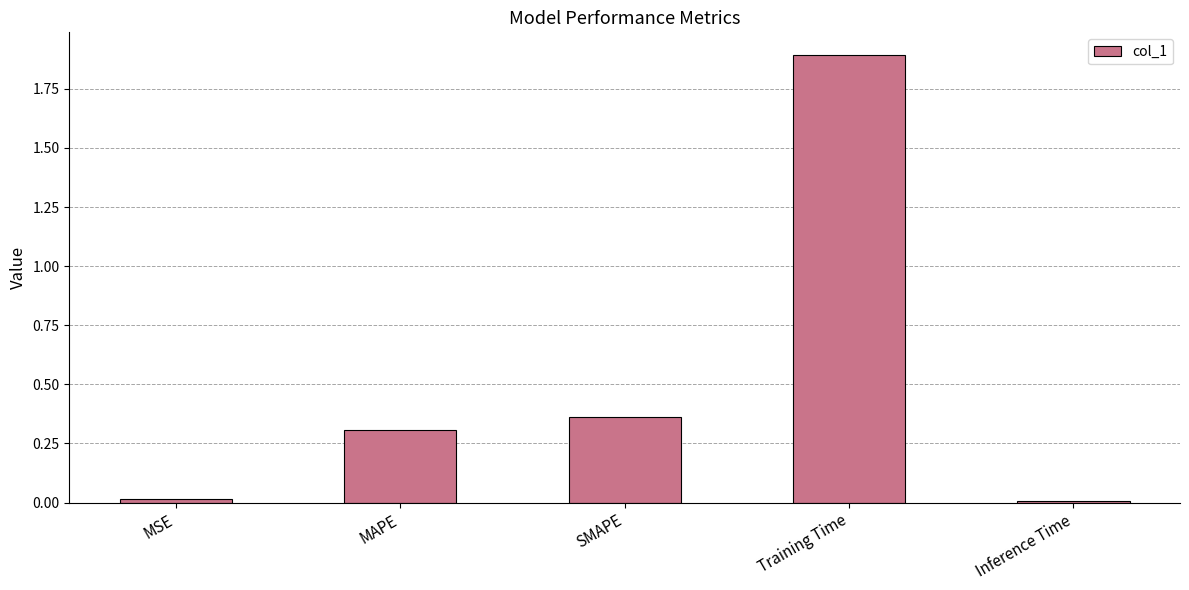

What is the label of the 1st bar from the left?

MSE